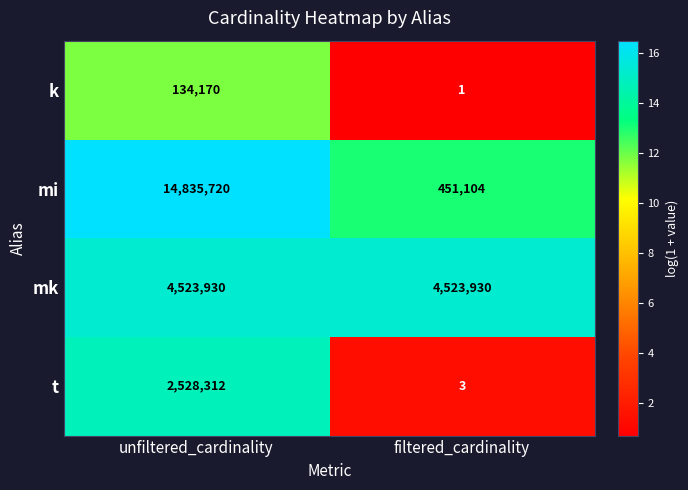

Which series has the largest range (max minus min)?

mi